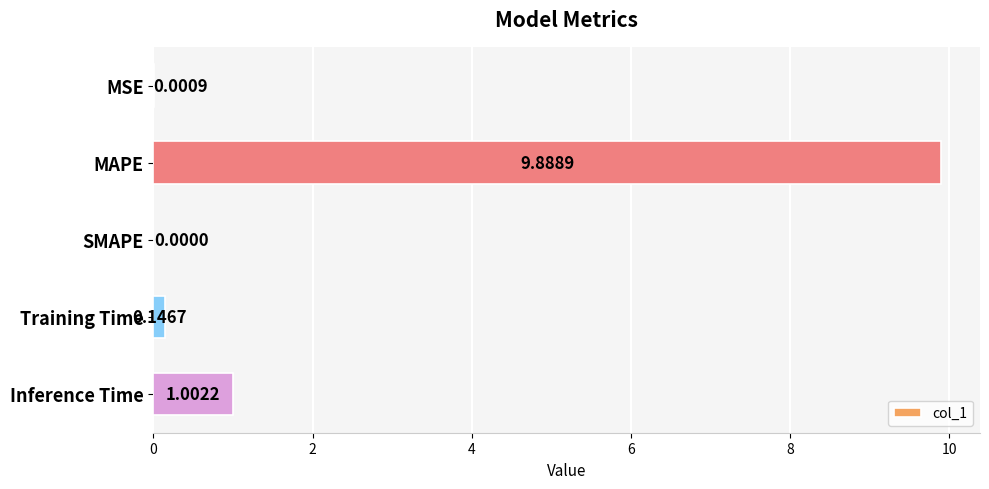

Which label corresponds to the largest value in the chart?

MAPE